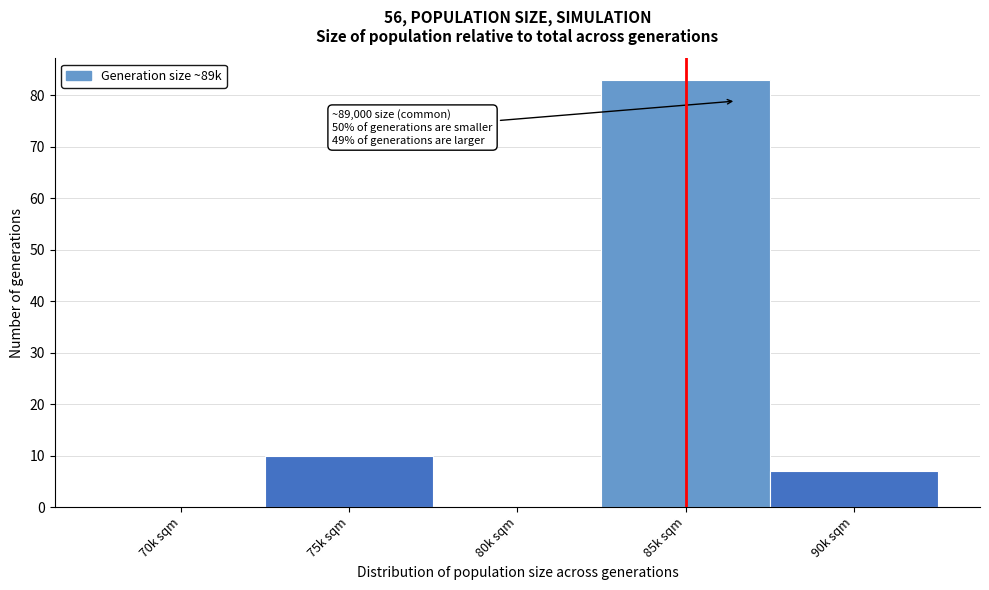

Reading left to right, extract all data points from this chart.

70k sqm=0	75k sqm=10	80k sqm=0	85k sqm=83	90k sqm=7